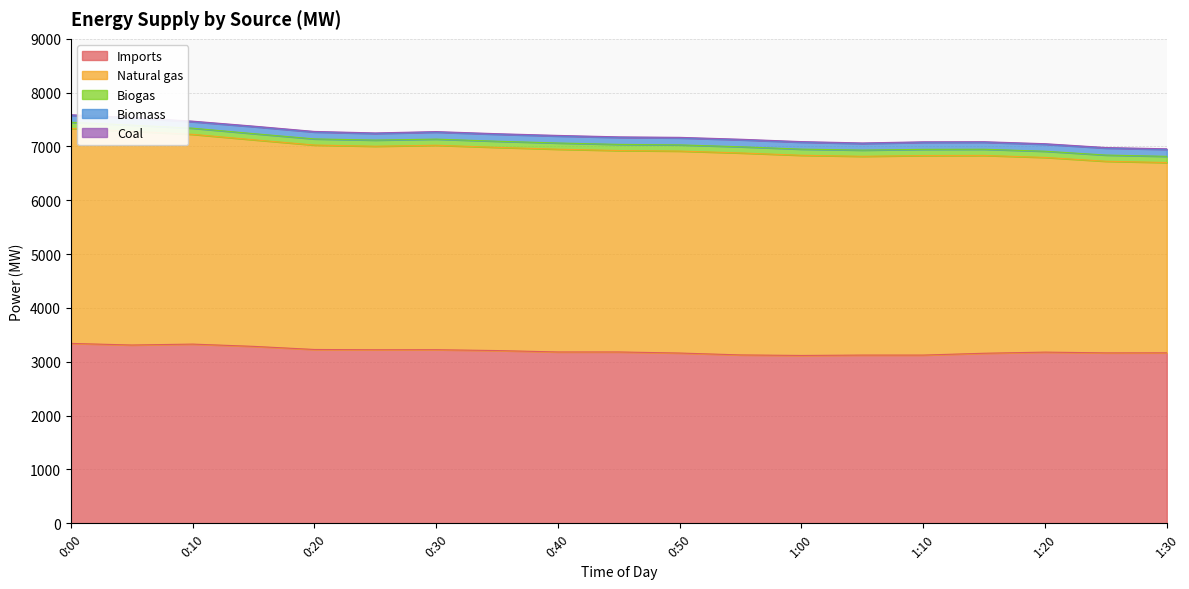

Reading left to right, transcribe all the data shown in this chart.

Imports: 0:00=3342	0:05=3312	0:10=3329	0:15=3287	0:20=3229	0:25=3224	0:30=3225	0:35=3209	0:40=3183	0:45=3183	0:50=3163	0:55=3128	1:00=3118	1:05=3125	1:10=3125	1:15=3159	1:20=3180	1:25=3166	1:30=3167
Natural gas: 0:00=3994	0:05=3972	0:10=3897	0:15=3838	0:20=3798	0:25=3781	0:30=3798	0:35=3775	0:40=3767	0:45=3742	0:50=3752	0:55=3752	1:00=3719	1:05=3693	1:10=3707	1:15=3675	1:20=3617	1:25=3560	1:30=3535
Biogas: 0:00=114	0:05=114	0:10=114	0:15=114	0:20=114	0:25=114	0:30=114	0:35=114	0:40=115	0:45=114	0:50=115	0:55=115	1:00=114	1:05=115	1:10=115	1:15=115	1:20=115	1:25=115	1:30=115
Biomass: 0:00=129	0:05=130	0:10=120	0:15=129	0:20=128	0:25=122	0:30=129	0:35=129	0:40=129	0:45=129	0:50=129	0:55=129	1:00=129	1:05=122	1:10=129	1:15=129	1:20=129	1:25=129	1:30=129
Coal: 0:00=11	0:05=11	0:10=11	0:15=11	0:20=11	0:25=11	0:30=11	0:35=11	0:40=12	0:45=11	0:50=11	0:55=11	1:00=11	1:05=11	1:10=11	1:15=11	1:20=11	1:25=11	1:30=11